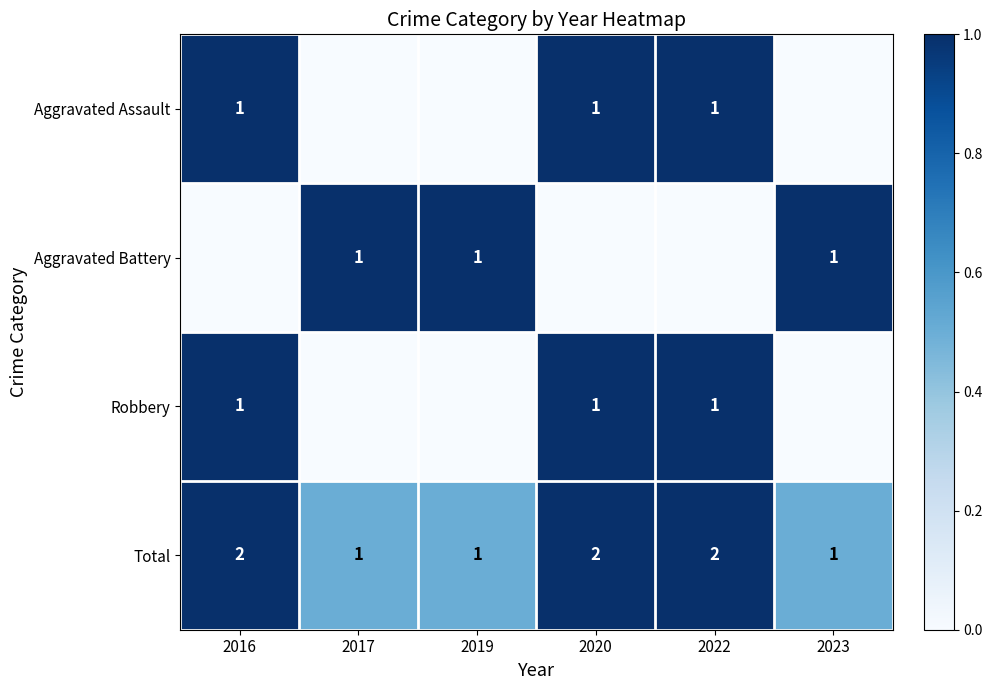

Is it true that Robbery equals 0 at 2022?

False